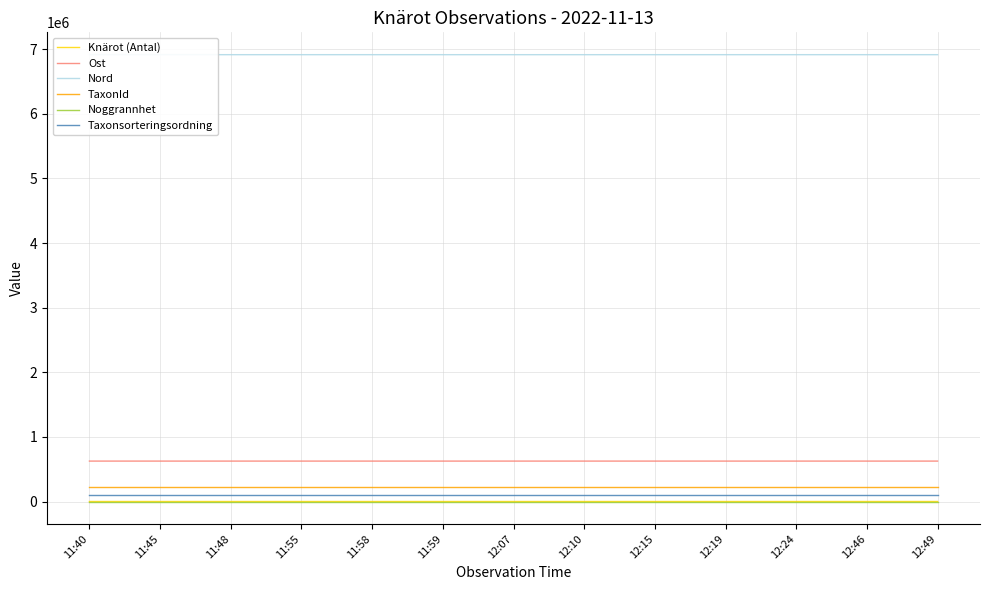

Is the value of Taxonsorteringsordning at 11:58 greater than the value of Ost at 12:10?

No